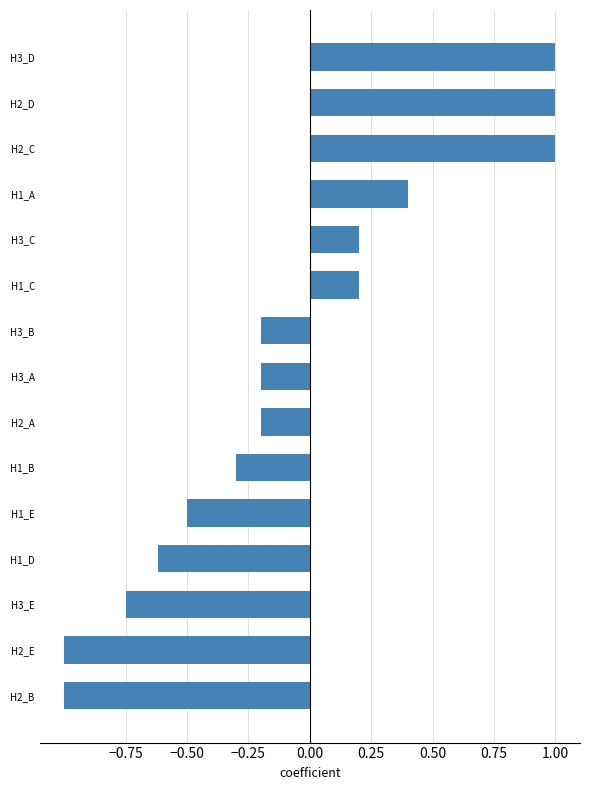

What is the minimum value shown in the chart?

-1.0